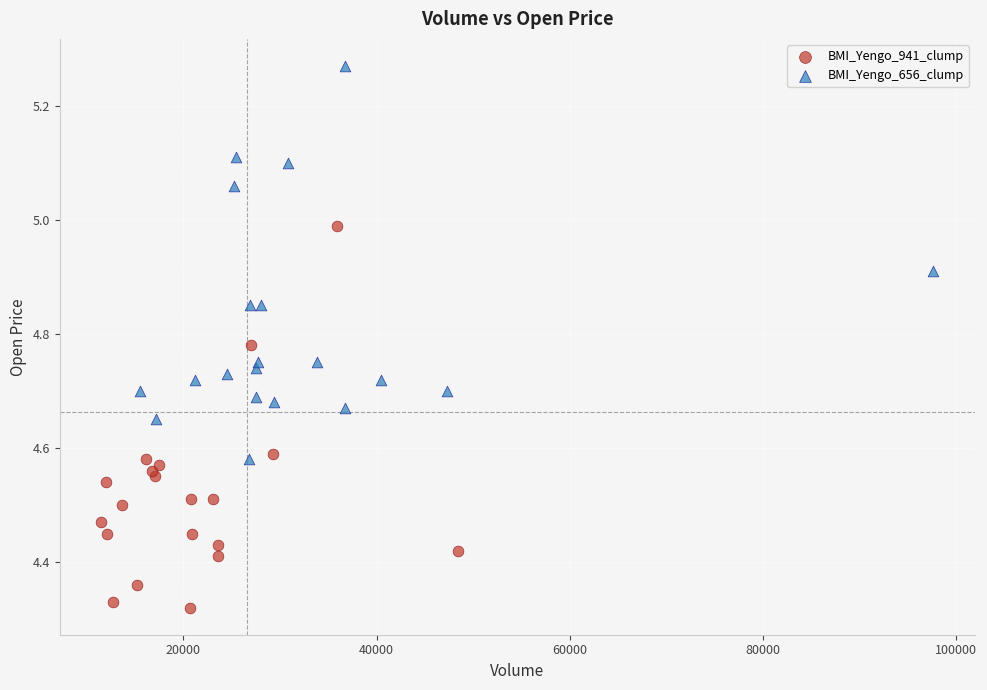

Which series reaches the maximum Y coordinate?

BMI_Yengo_656_clump